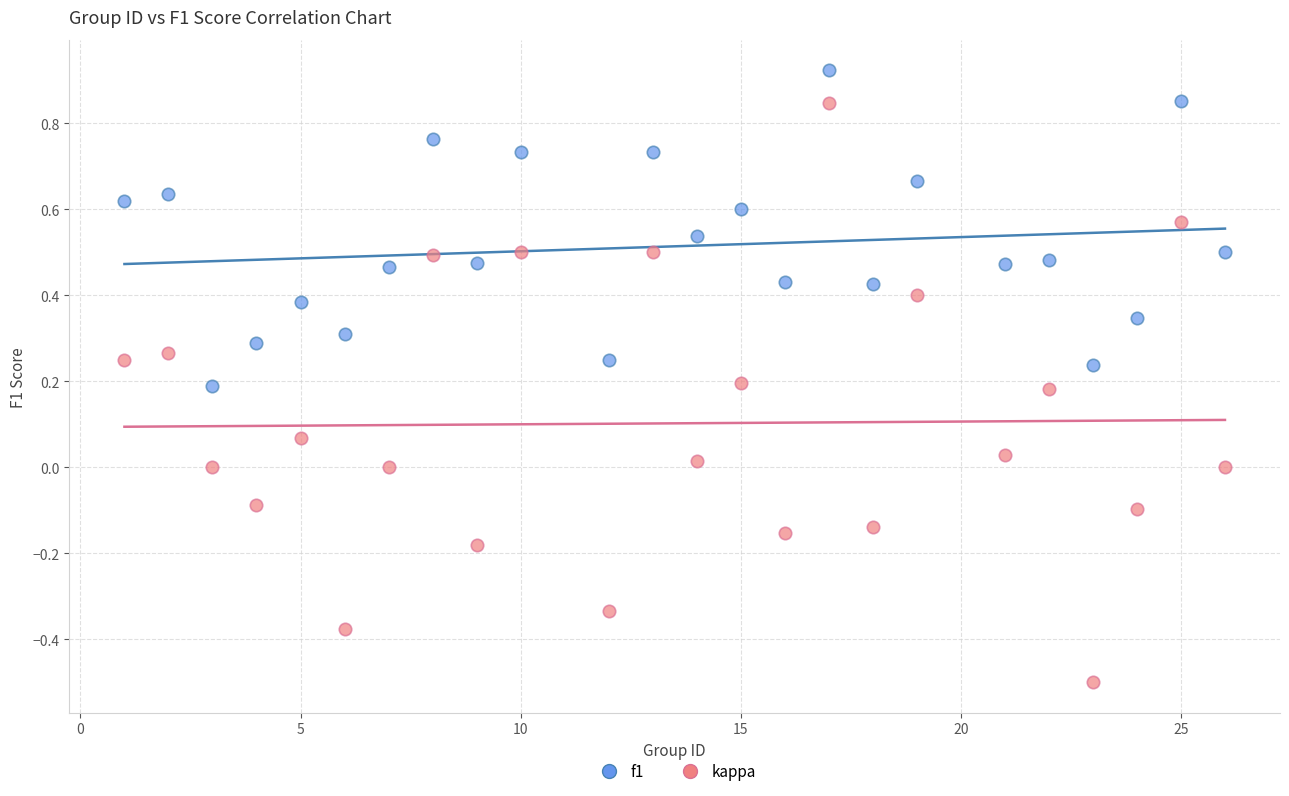

Which series contains the highest Y value?

f1